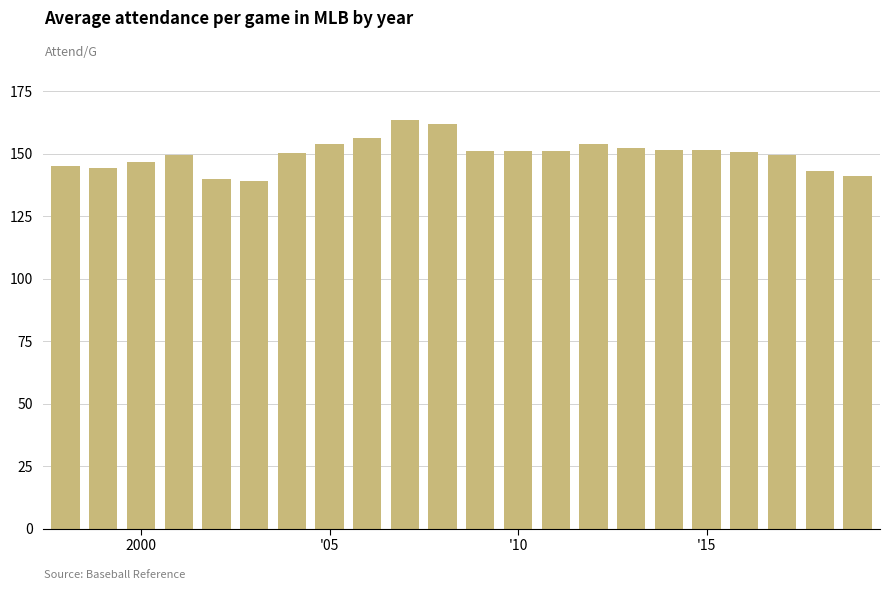

Does the chart contain any negative values?

No